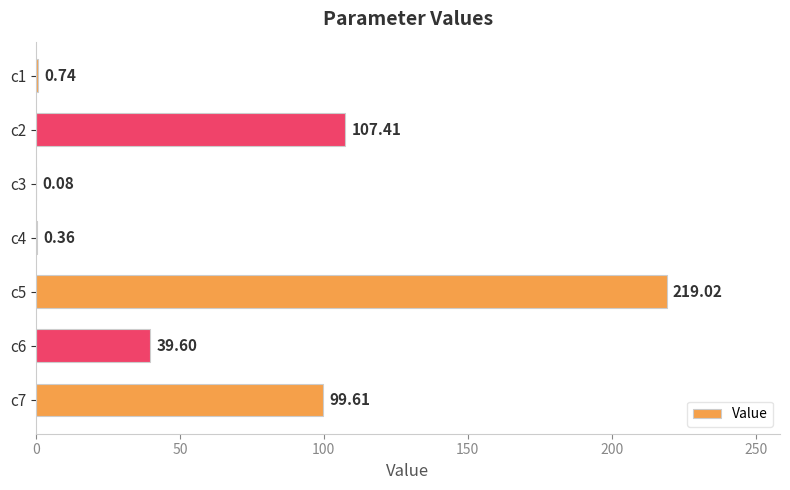

How many distinct data groups are displayed?

1